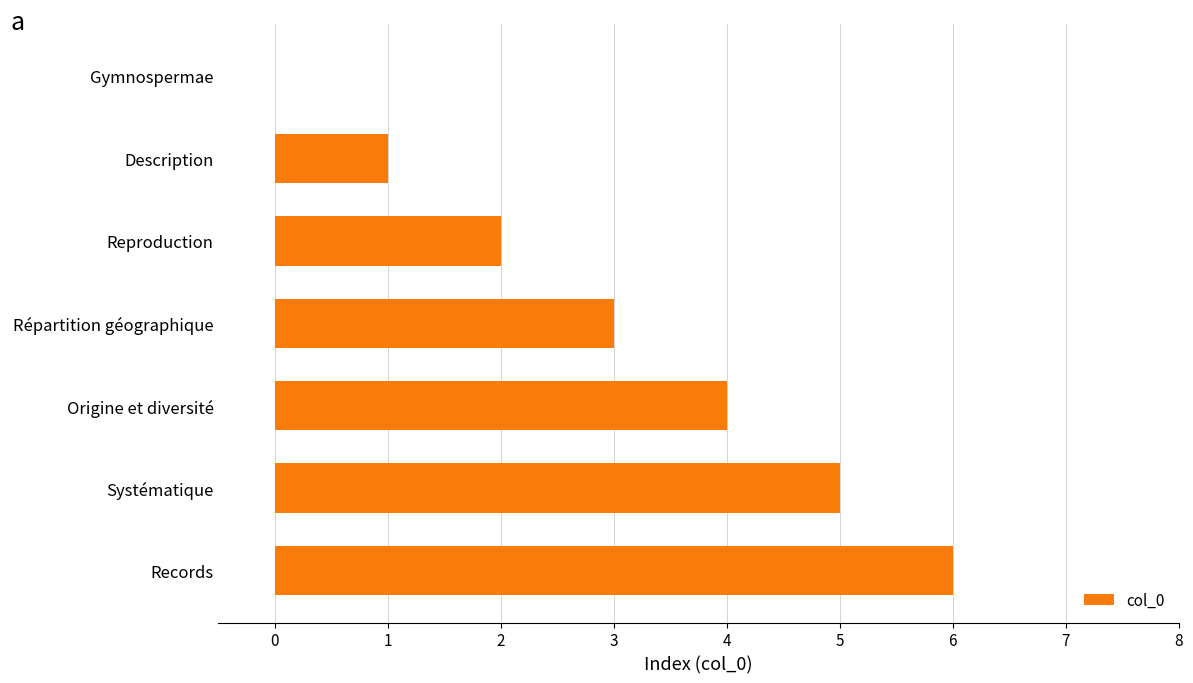

Are the bars horizontal?

Yes